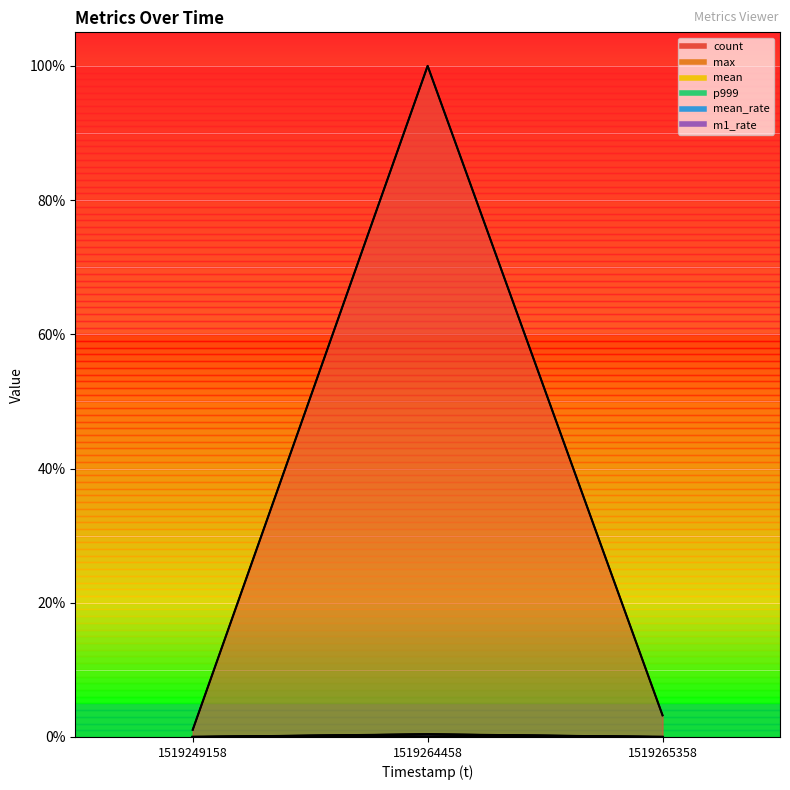

Count the number of data series in this chart.

6